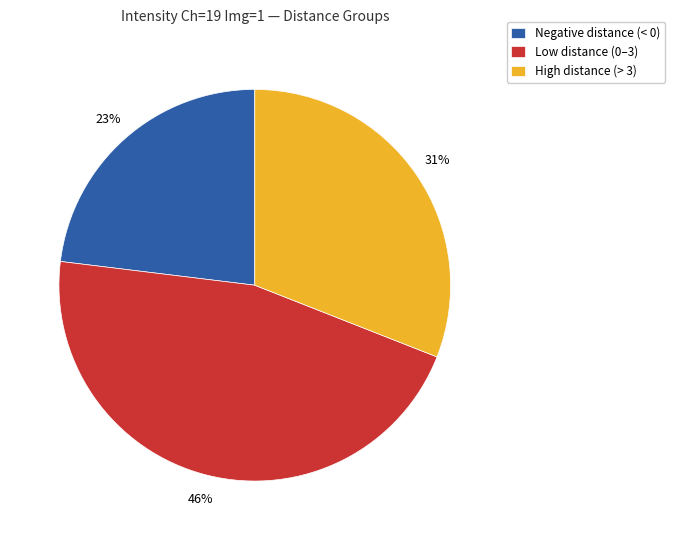

What is the largest slice in the pie chart?

Low distance (0–3)